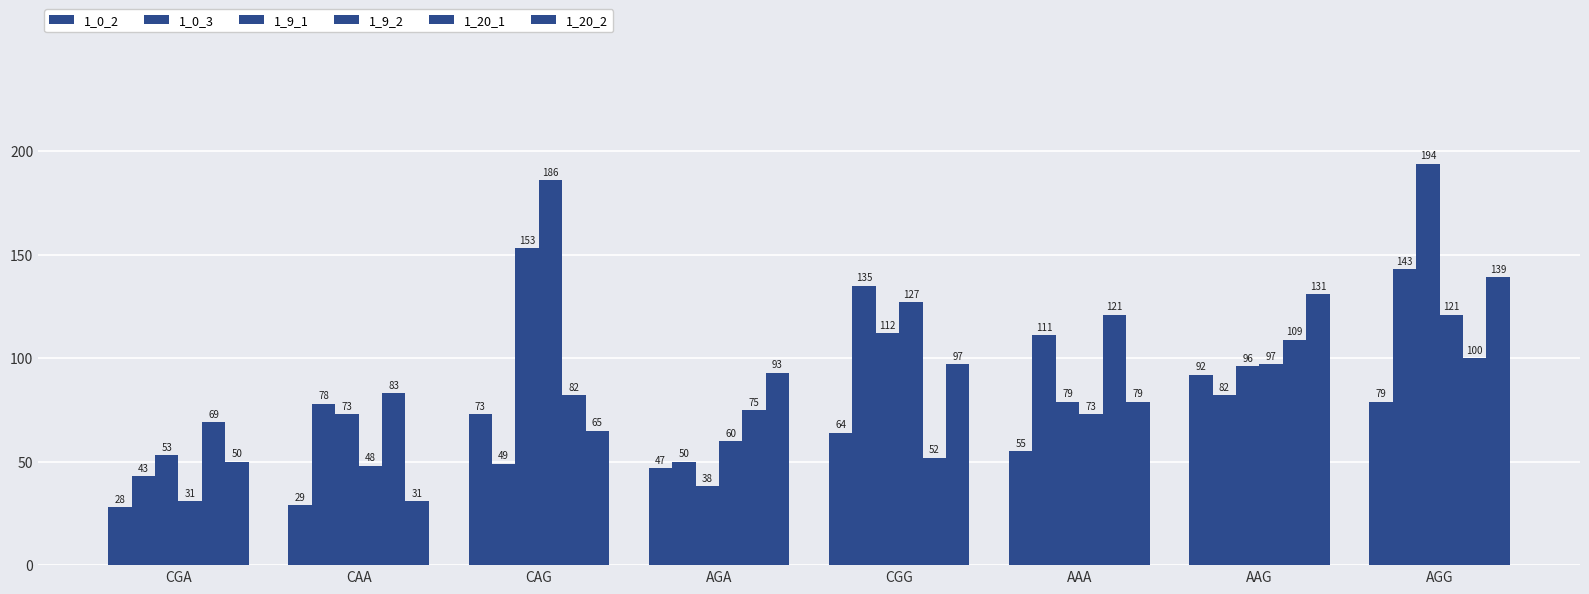

How many bars are there in total?

48